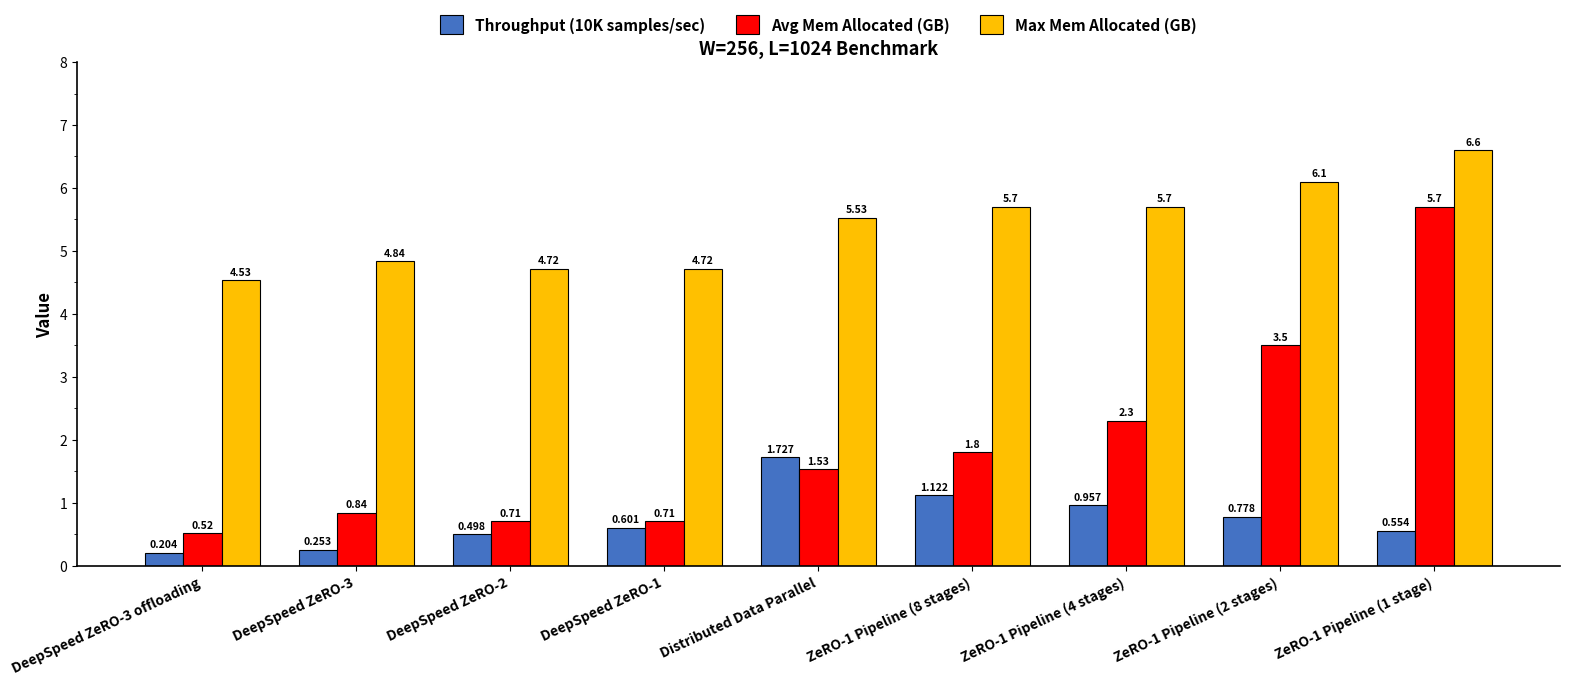

What is the sum of all Avg Mem Allocated (GB) values?

17.6